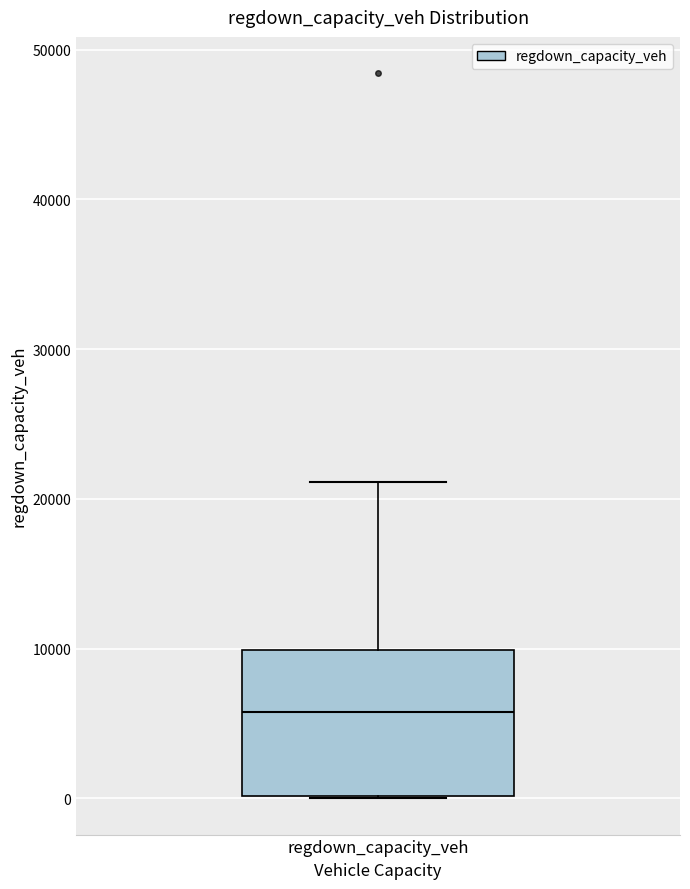

Transcribe this box plot: give where the median line is, the range the box spans, and where the two whiskers end, as read against the y-axis. The values are not printed on the chart, so give them approximately, as read against the axis.

median 6000, box 0 to 10000, whiskers 0 to 21000